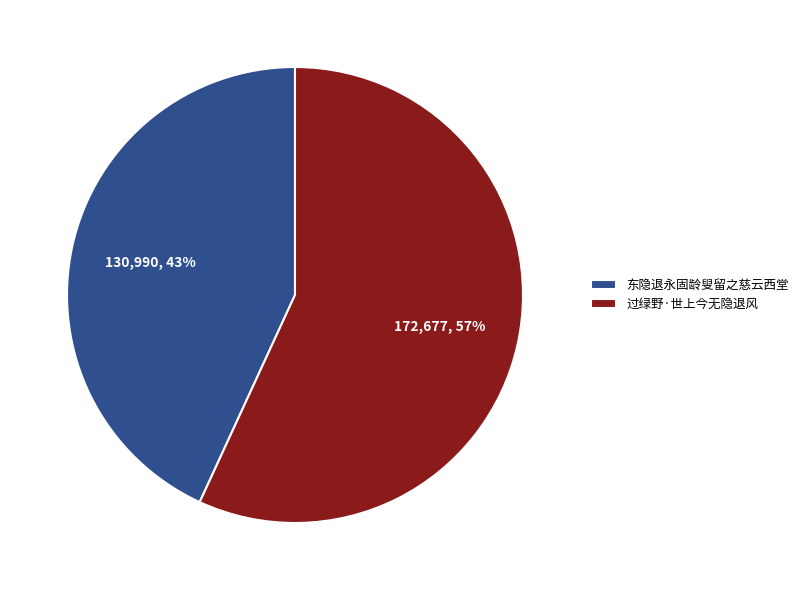

To the nearest percent, what is the combined percentage of 东隐退永固龄叟留之慈云西堂 and 过绿野·世上今无隐退风?

100%